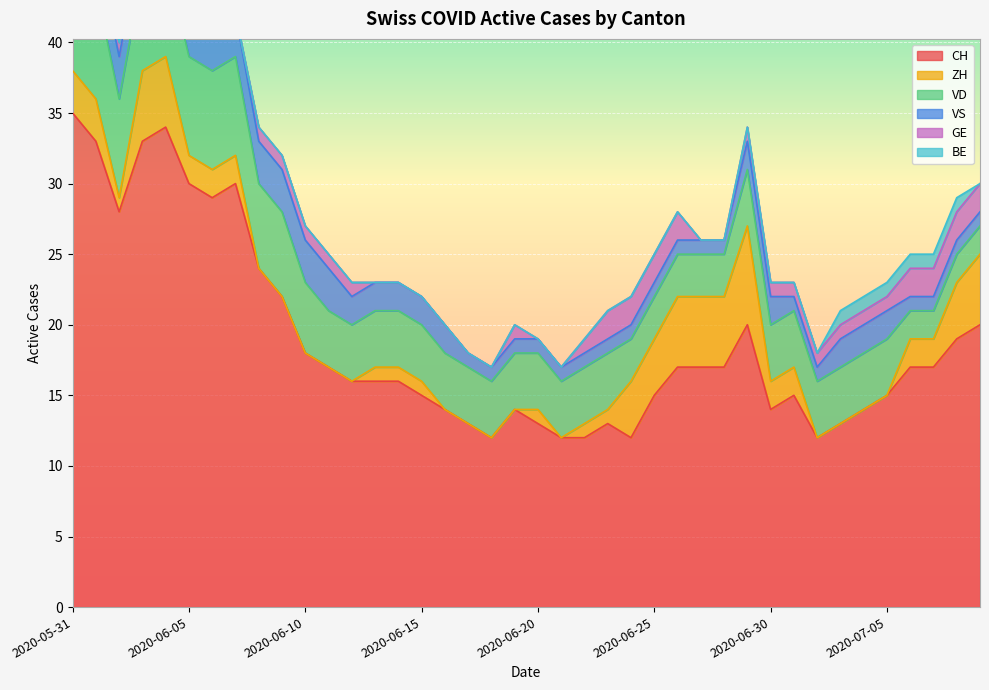

What is the label of the 17th point from the left?

2020-06-16